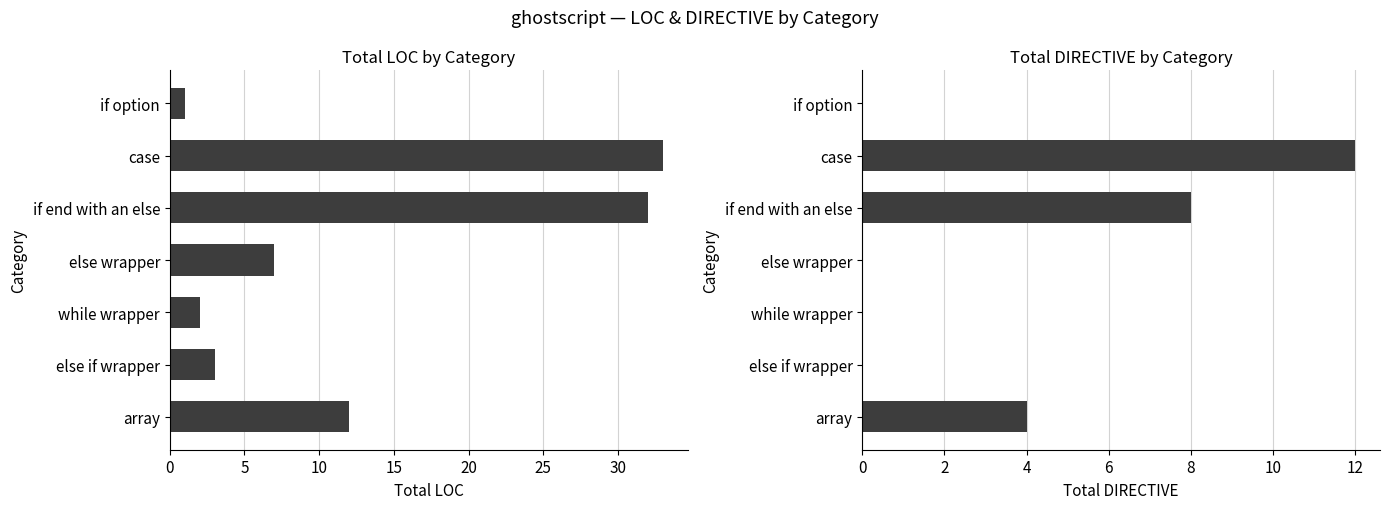

Reading right to left, list all the values displayed in this chart.

LOC: 1	33	32	7	2	3	12
DIRECTIVE: 0	12	8	0	0	0	4